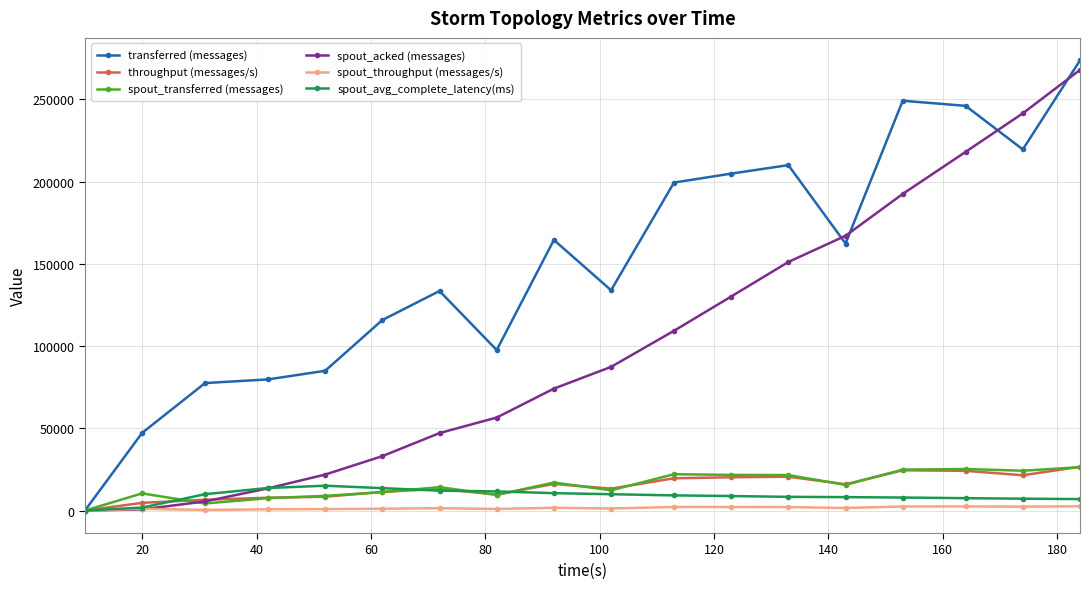

What is the difference between the second highest and minimum values in the spout_throughput (messages/s) series?

2474.0